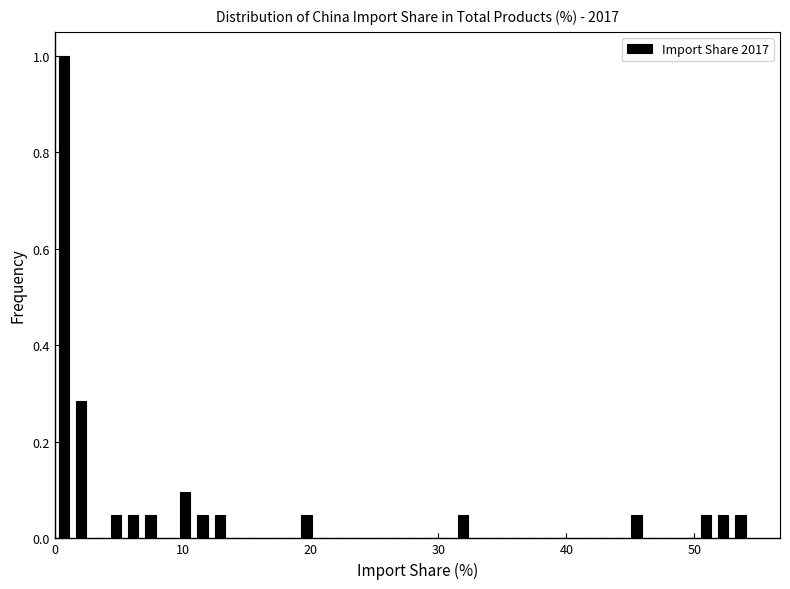

Read against the x-axis, roughly where is the centre of the tallest bar?

1